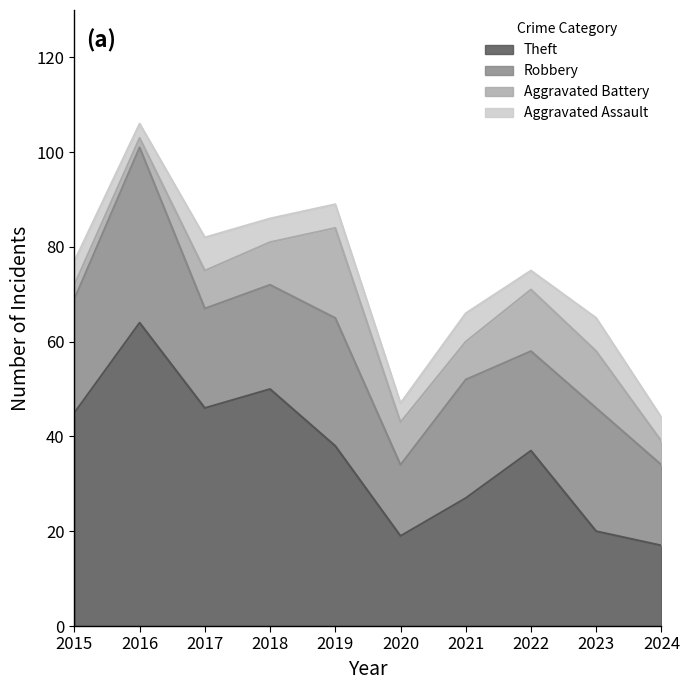

Is the value of Theft at 2015 greater than the value of Robbery at 2017?

Yes